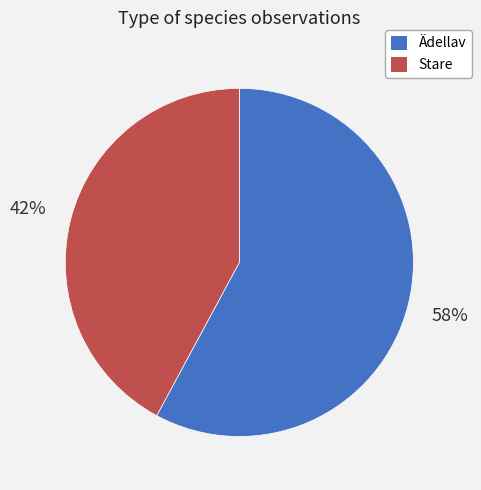

To the nearest percent, what is the average slice percentage?

50%